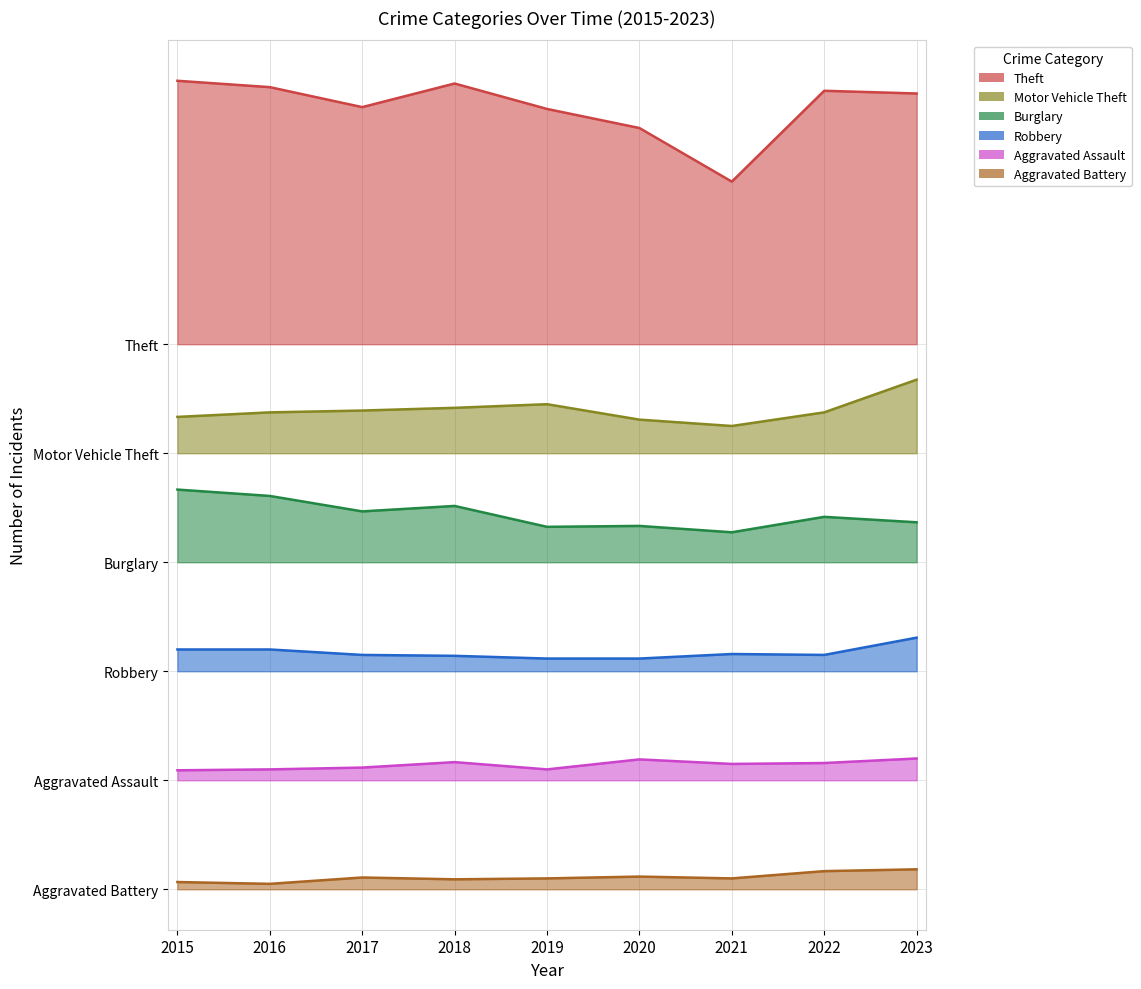

Which category has the highest value across all series?

2015